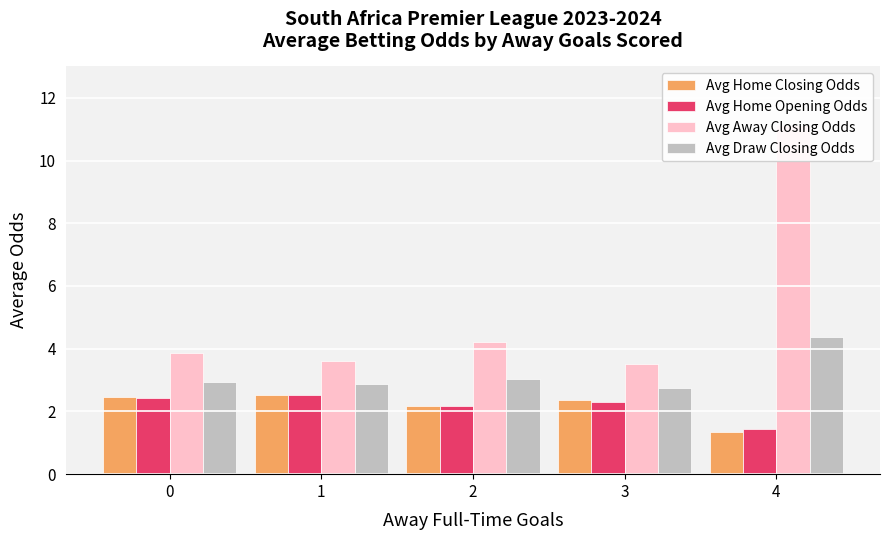

What is the average value of the Avg Home Opening Odds series?

2.2